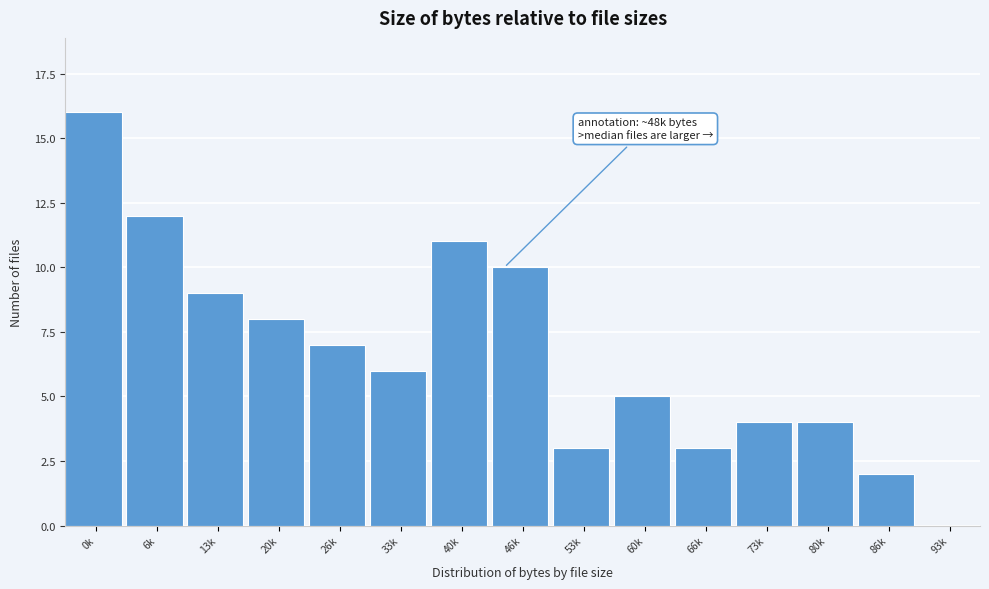

Reading left to right, extract all data points from this chart.

0k=16	6k=12	13k=9	20k=8	26k=7	33k=6	40k=11	46k=10	53k=3	60k=5	66k=3	73k=4	80k=4	86k=2	93k=0